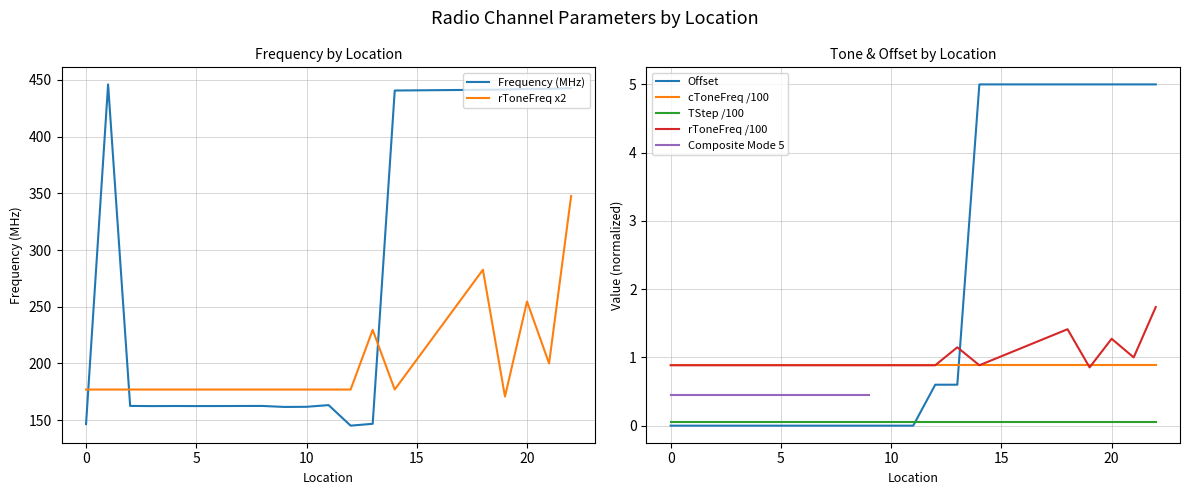

At how many categories does at least one series exceed 373?

7